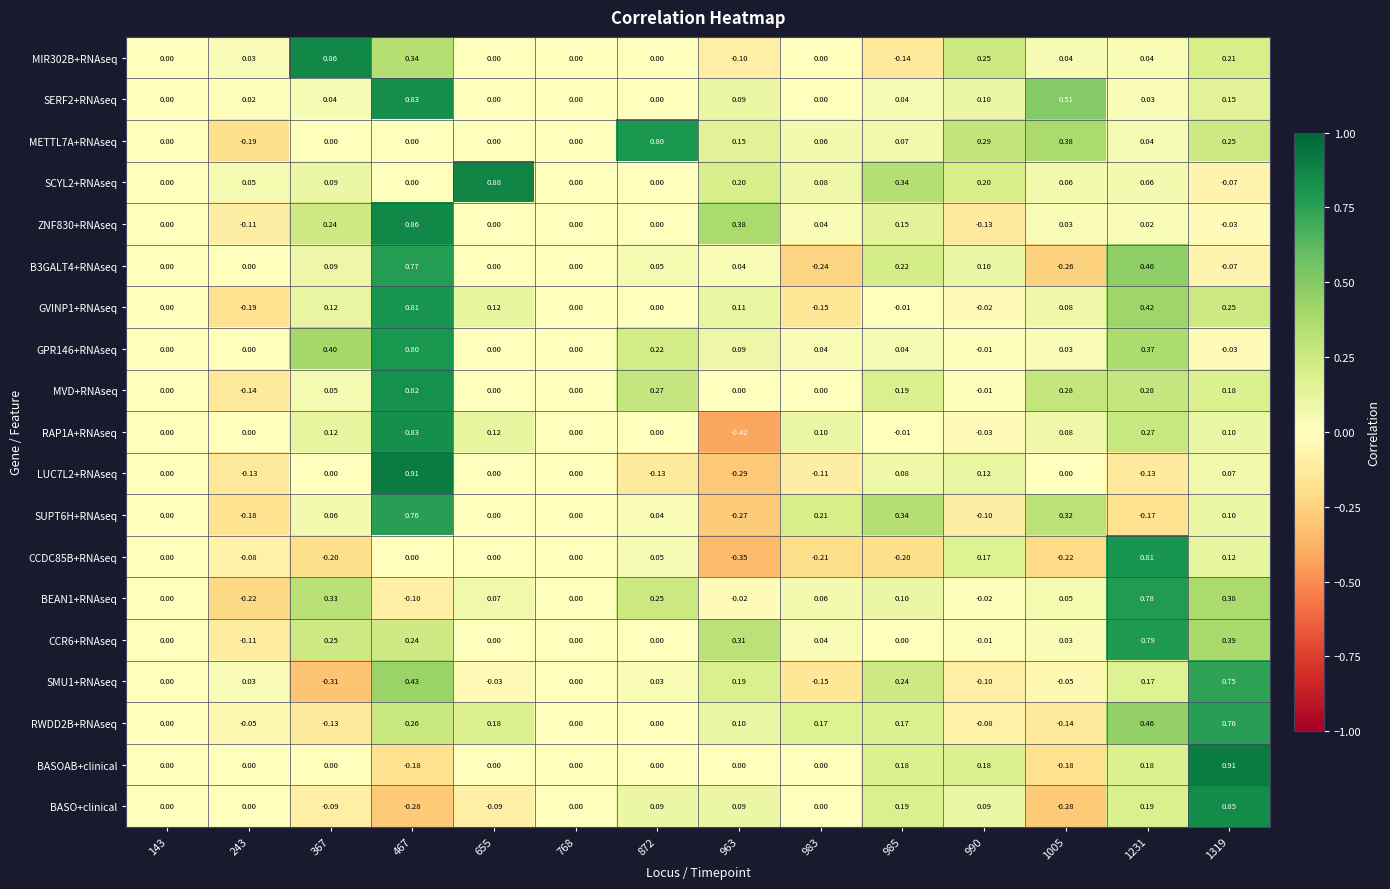

What is the difference between the highest and lowest values at 990?

0.4